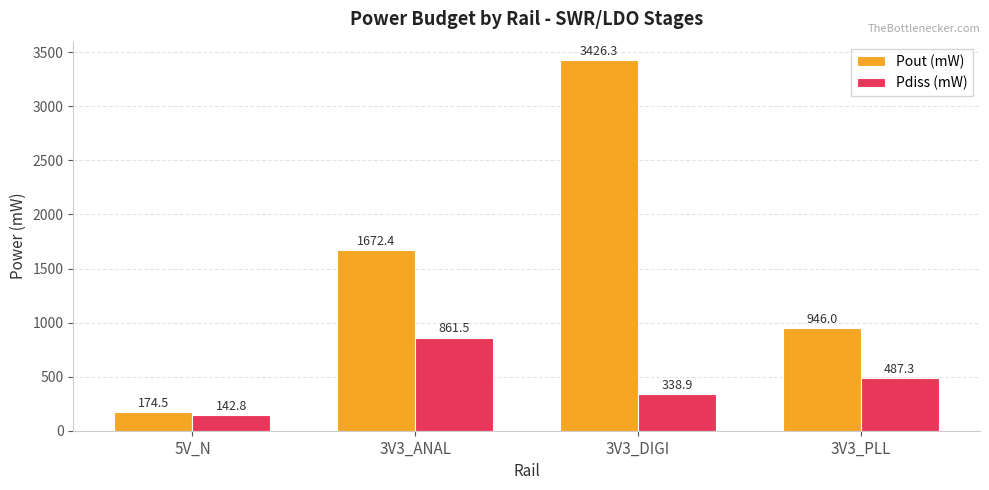

Reading left to right, what are all the values shown in this chart?

Pout (mW): 5V_N=174.5	3V3_ANAL=1672.4	3V3_DIGI=3426.3	3V3_PLL=946.0
Pdiss (mW): 5V_N=142.8	3V3_ANAL=861.5	3V3_DIGI=338.9	3V3_PLL=487.3